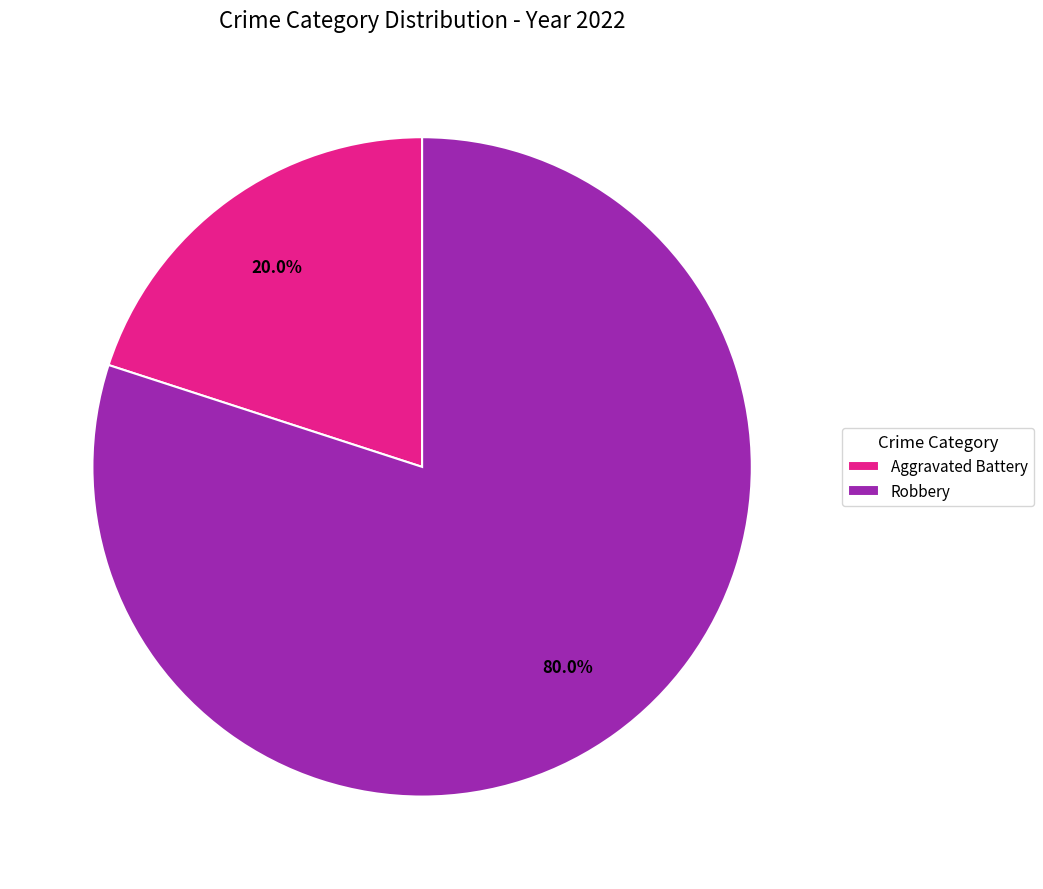

To the nearest percent, what portion does Robbery represent?

80%